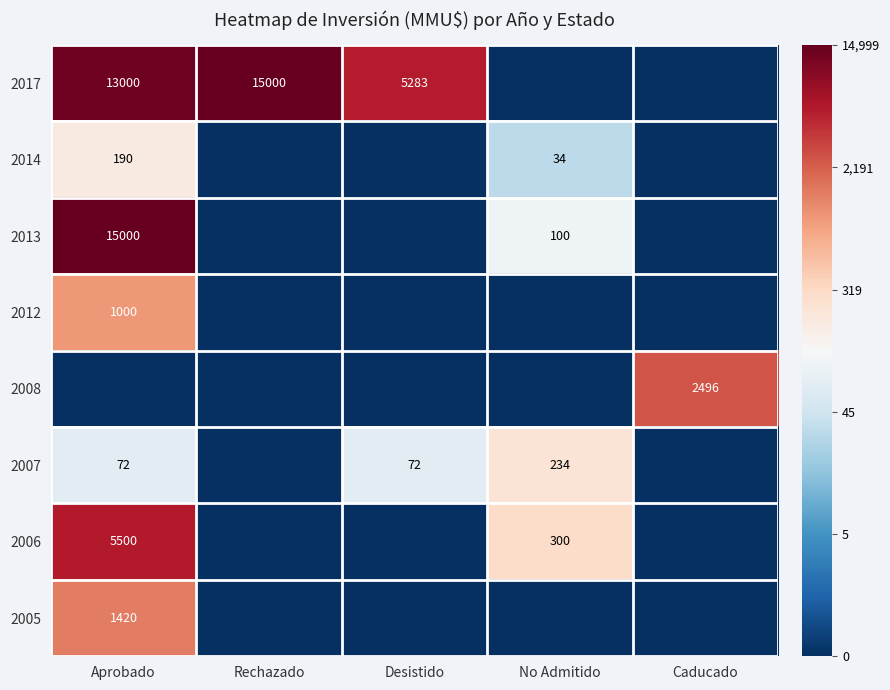

Is it true that 2007 equals 18 at Desistido?

False